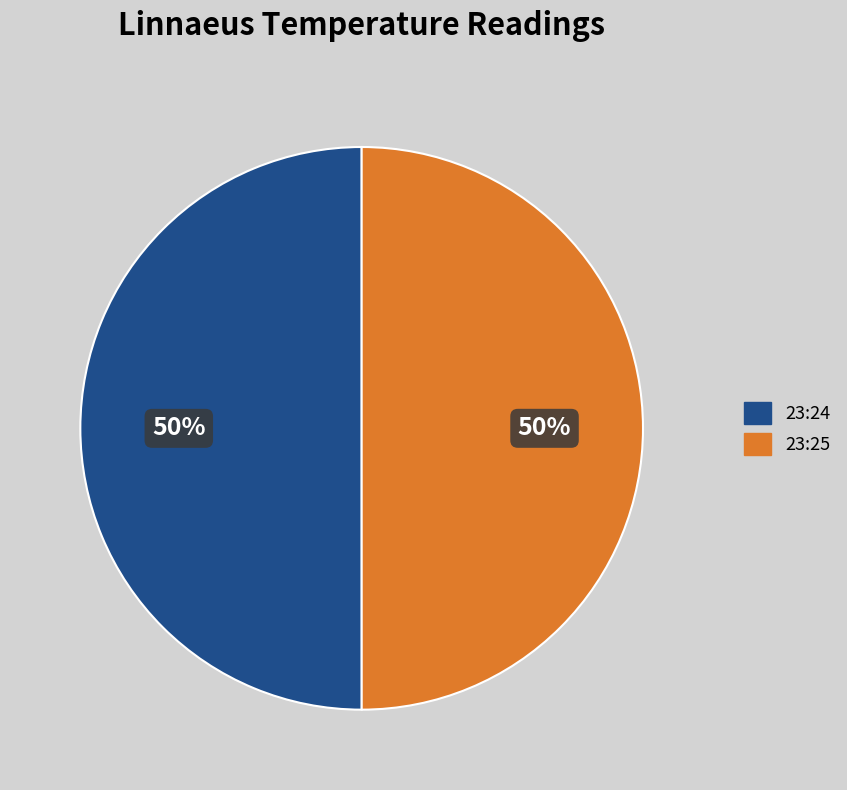

To the nearest percent, what is the average slice percentage?

50%